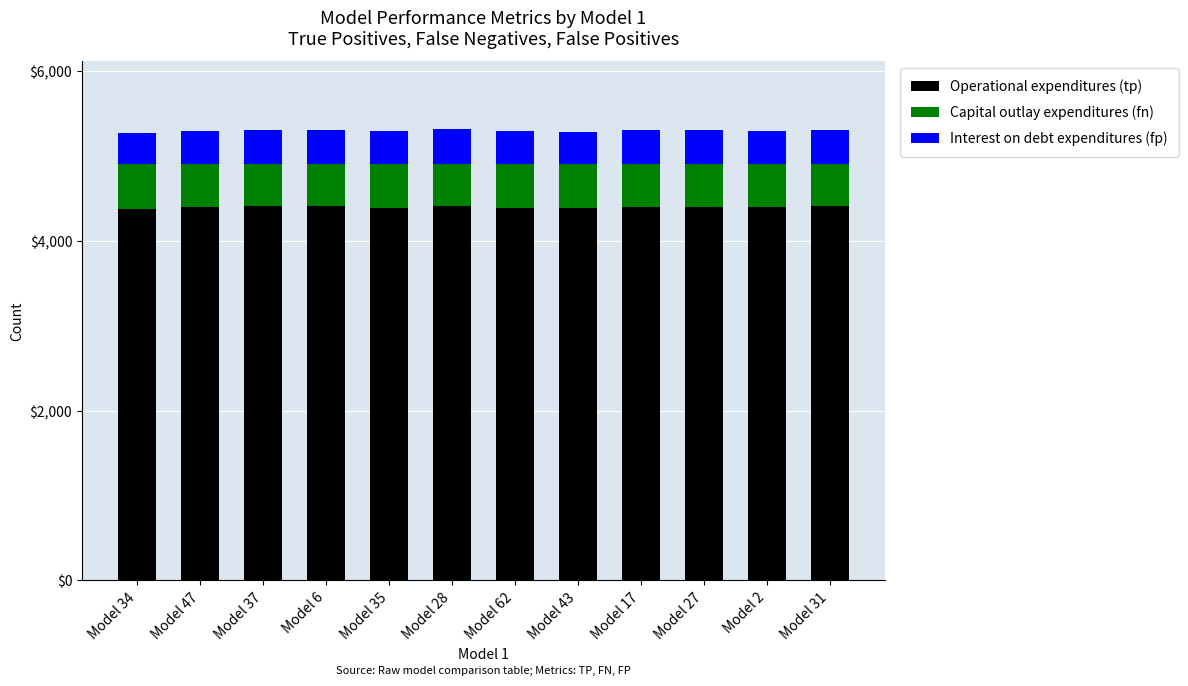

What is the total value across all series at Model 28?

5324